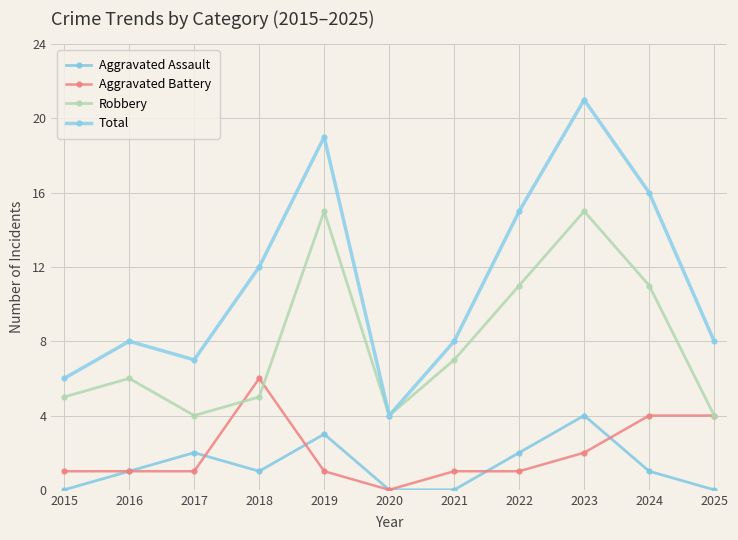

What is the greatest value displayed?

21